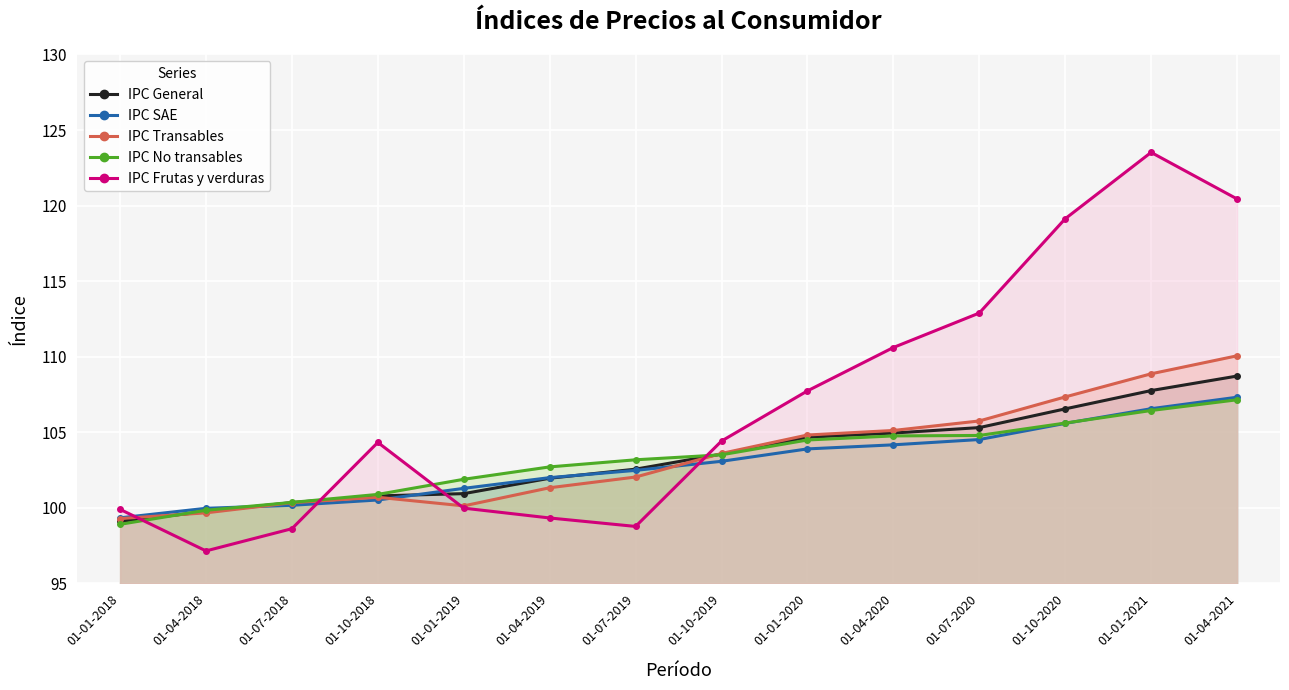

List the series in order of their peak value, highest first.

IPC Frutas y verduras, IPC Transables, IPC General, IPC SAE, IPC No transables